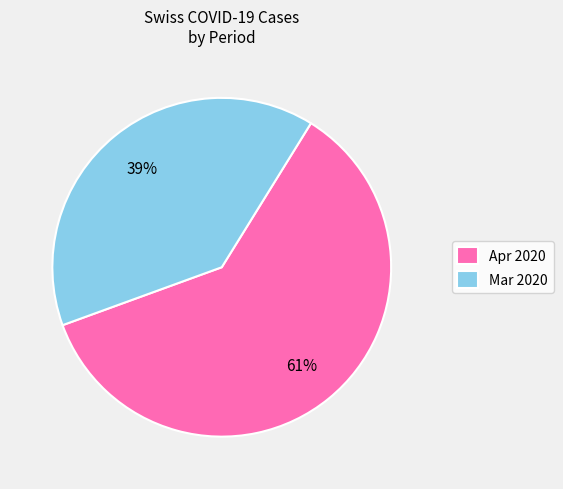

Is it true that Mar 2020 is 30% of the pie?

False